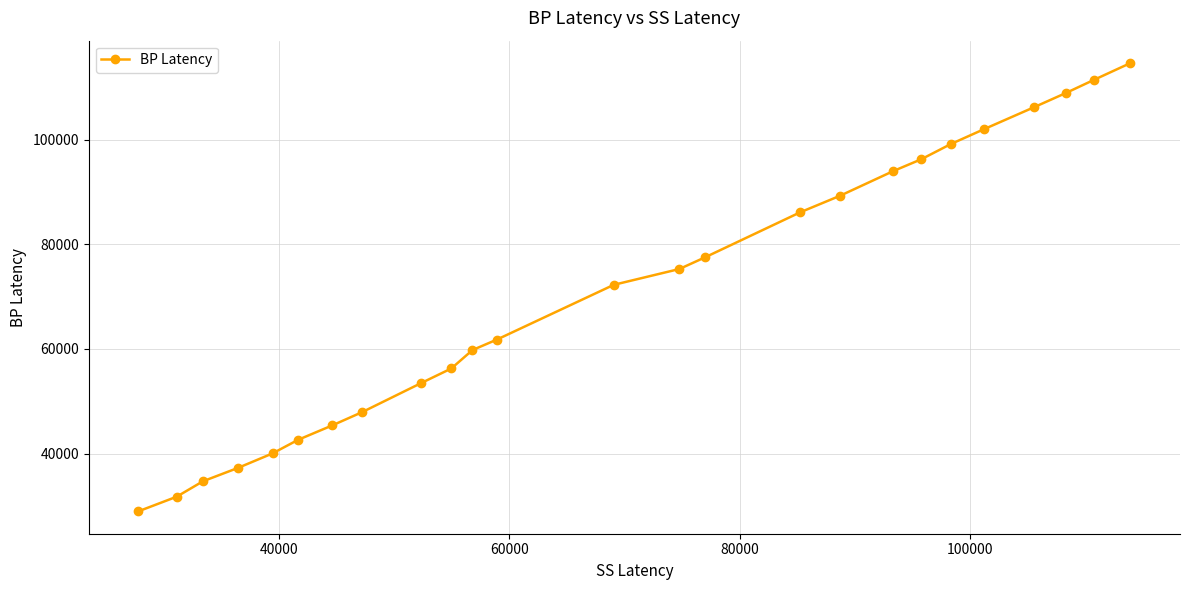

How many lines are shown in the chart?

1